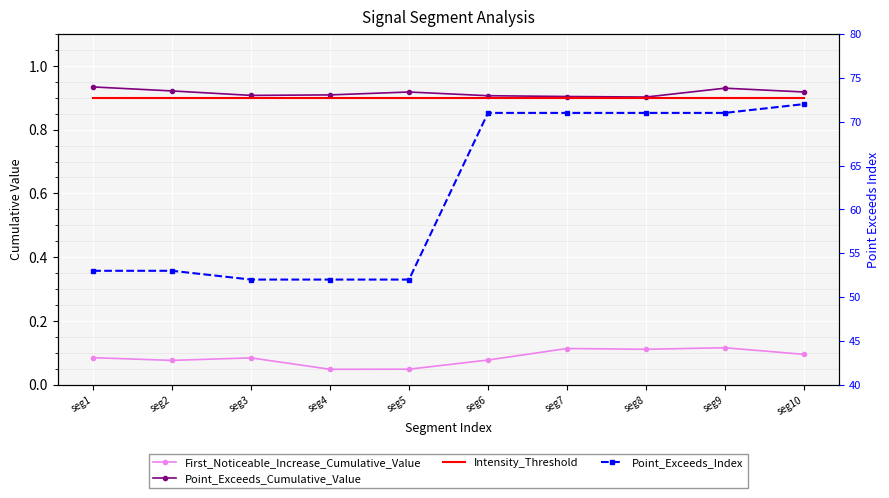

At which label is Point_Exceeds_Cumulative_Value closest to 0?

seg8